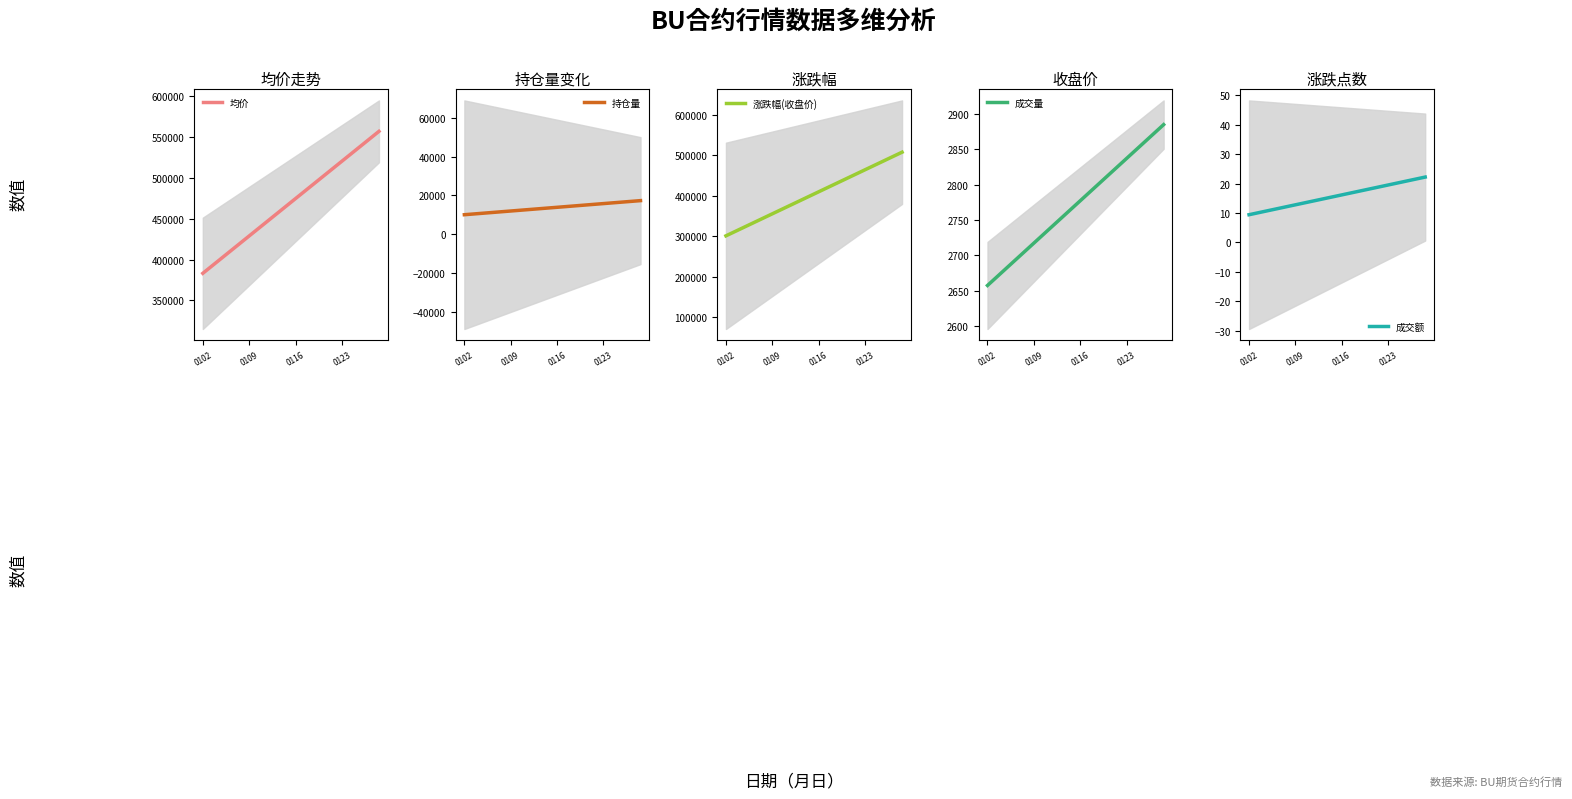

Which category has the lowest value in the 成交额 series?

0102